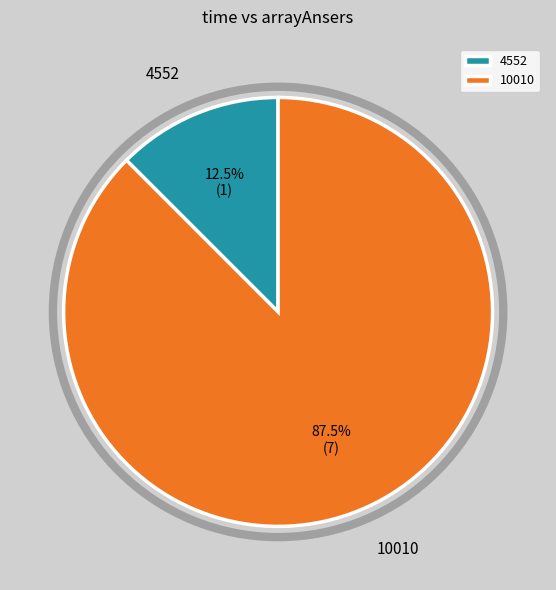

Which category accounts for the majority?

10010